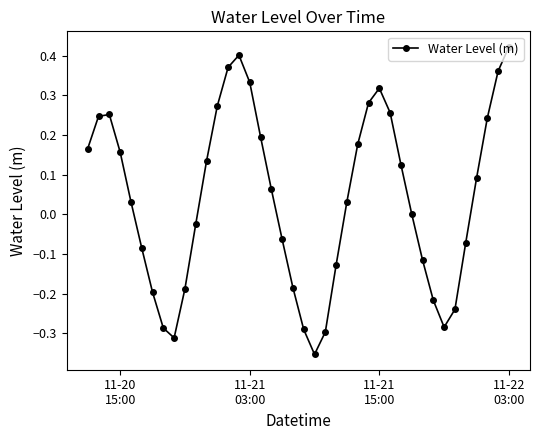

How many points are lower than both their immediate neighbors (excluding endpoints)?

3